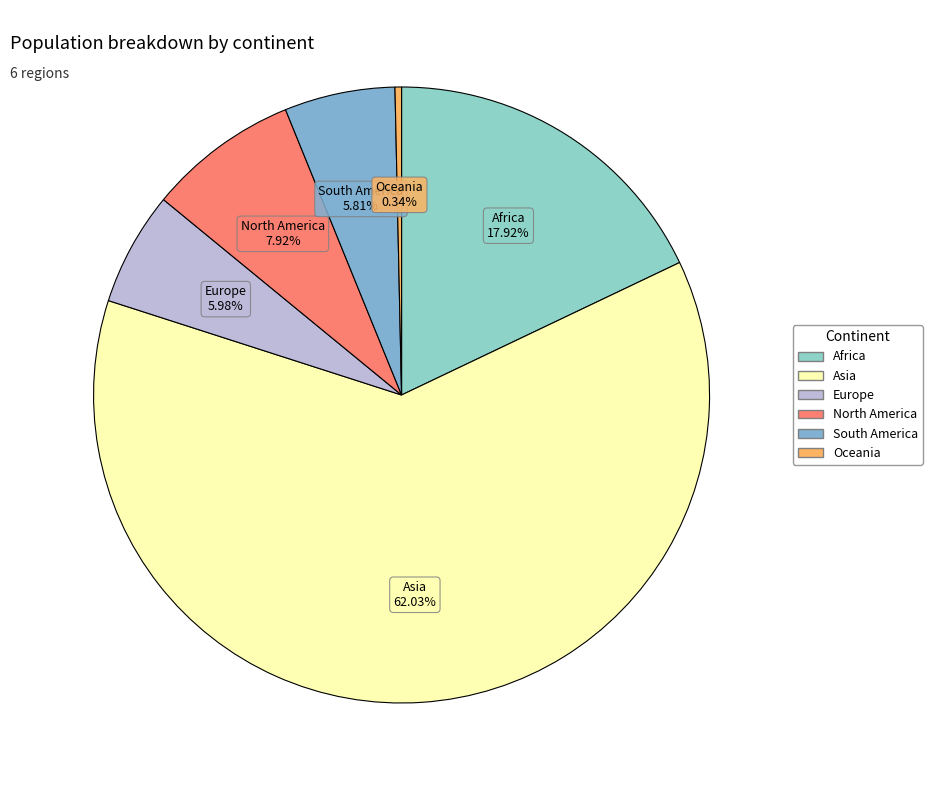

True or false: Asia accounts for 51% of the total.

False